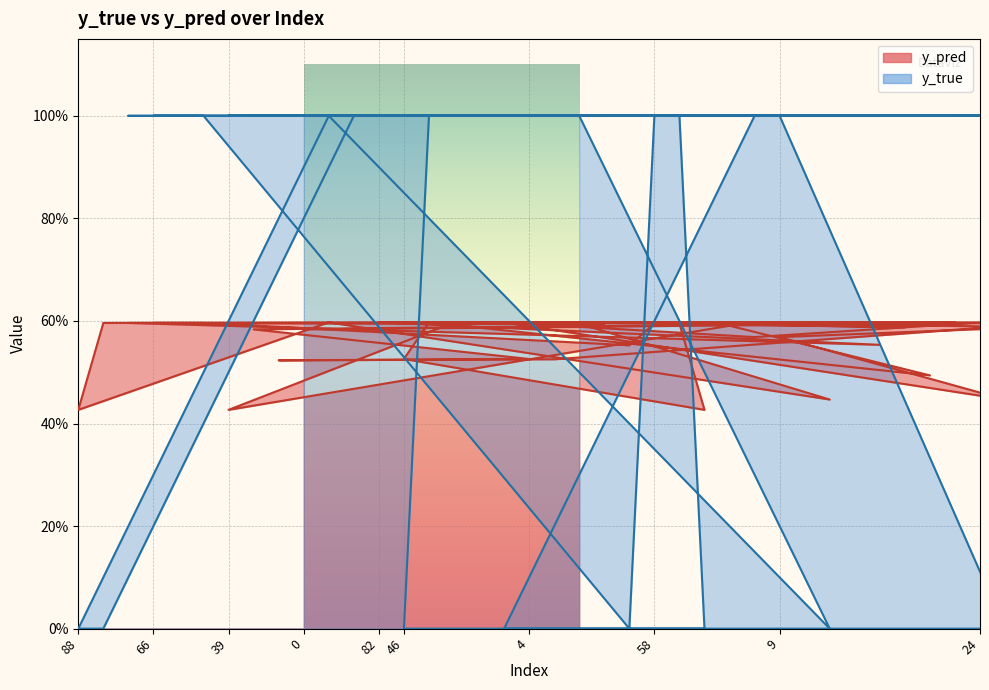

Reading left to right, transcribe all the data shown in this chart.

y_pred: 0.6	0.6	0.4	0.6	0.6	0.5	0.6	0.6	0.6	0.4	0.6	0.6	0.6	0.6	0.4	0.6	0.6	0.6	0.6	0.6	0.5	0.5	0.6	0.6	0.6	0.6	0.5	0.6	0.6	0.6	0.6	0.5	0.6	0.4	0.6	0.6	0.6	0.6	0.6	0.4
y_true: 1.0	1.0	0.0	1.0	1.0	1.0	1.0	1.0	1.0	0.0	1.0	1.0	1.0	1.0	0.0	1.0	1.0	0.0	1.0	1.0	1.0	1.0	0.0	1.0	1.0	1.0	0.0	1.0	1.0	1.0	1.0	1.0	1.0	1.0	1.0	1.0	1.0	1.0	0.0	0.0